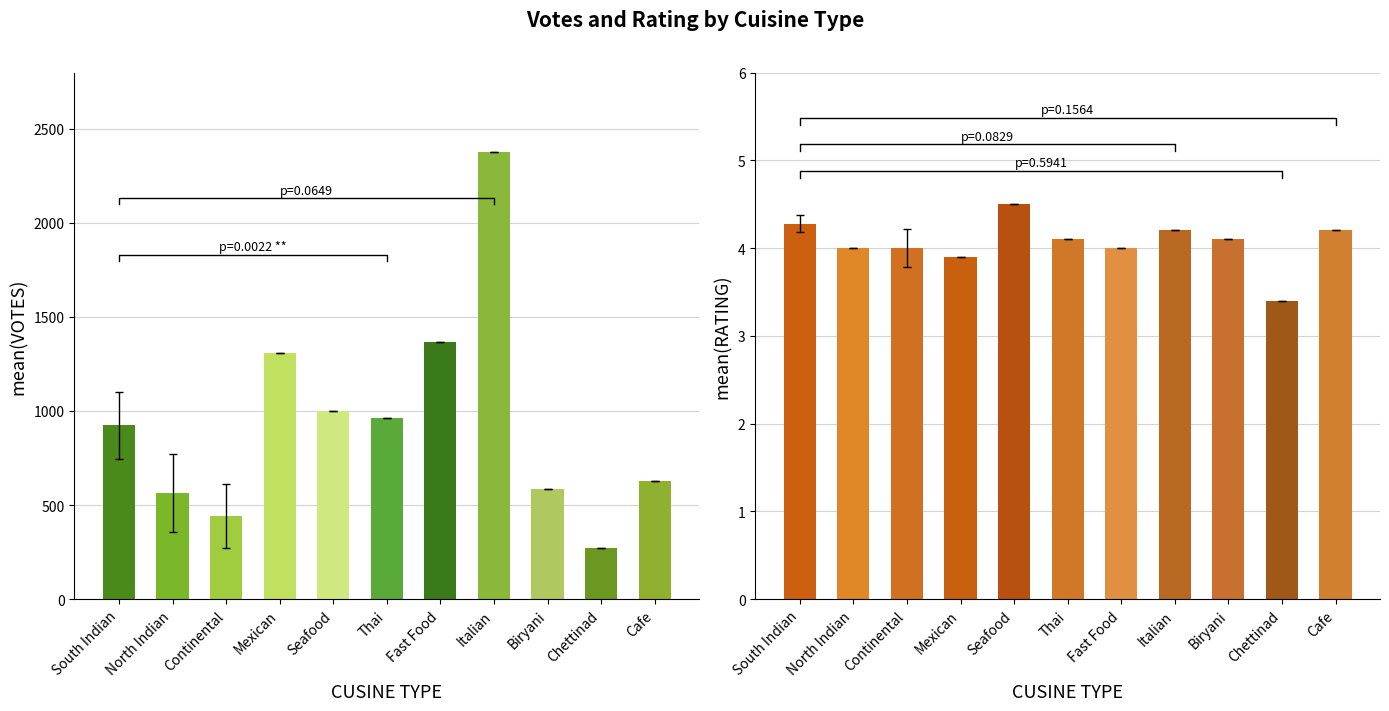

Which has a higher value, Italian or Chettinad?

Italian